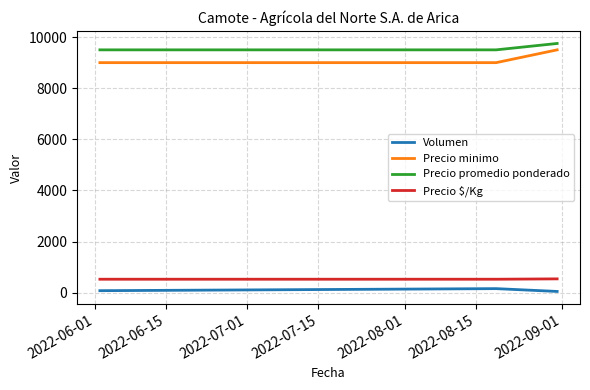

What is the maximum value shown in the chart?

9750